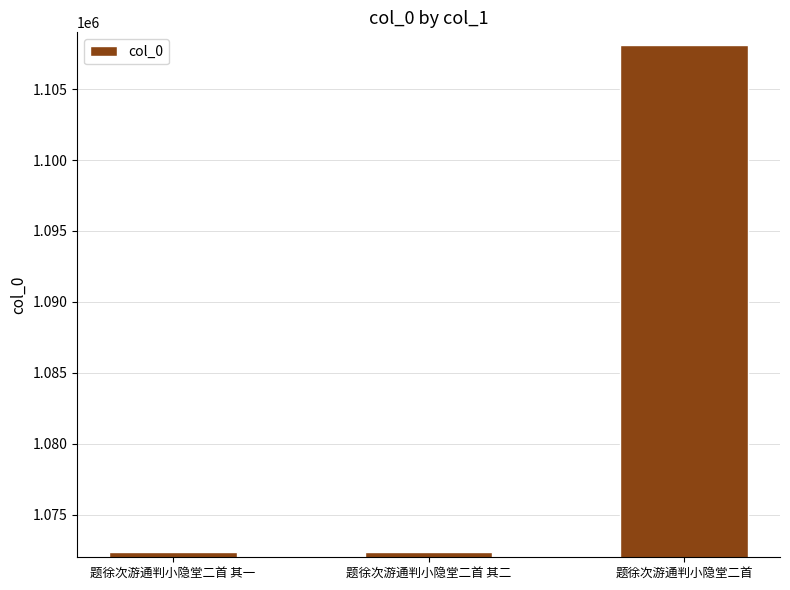

Which has a higher value, 题徐次游通判小隐堂二首 其一 or 题徐次游通判小隐堂二首?

题徐次游通判小隐堂二首